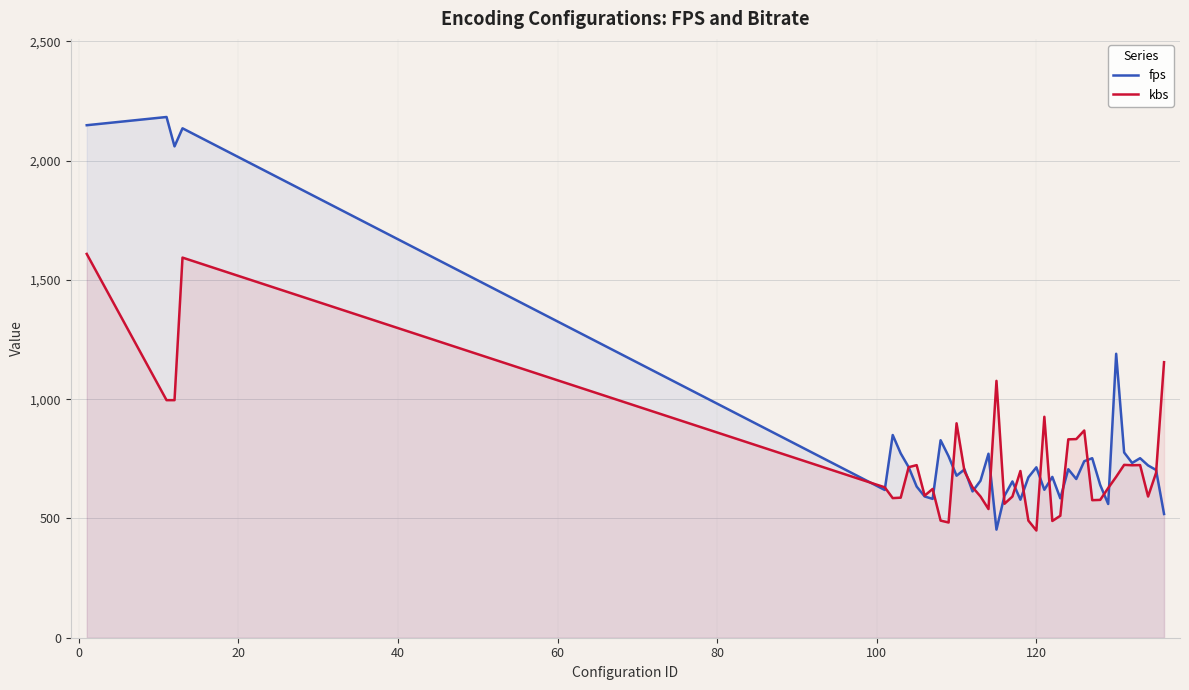

Which series has the largest range (max minus min)?

fps